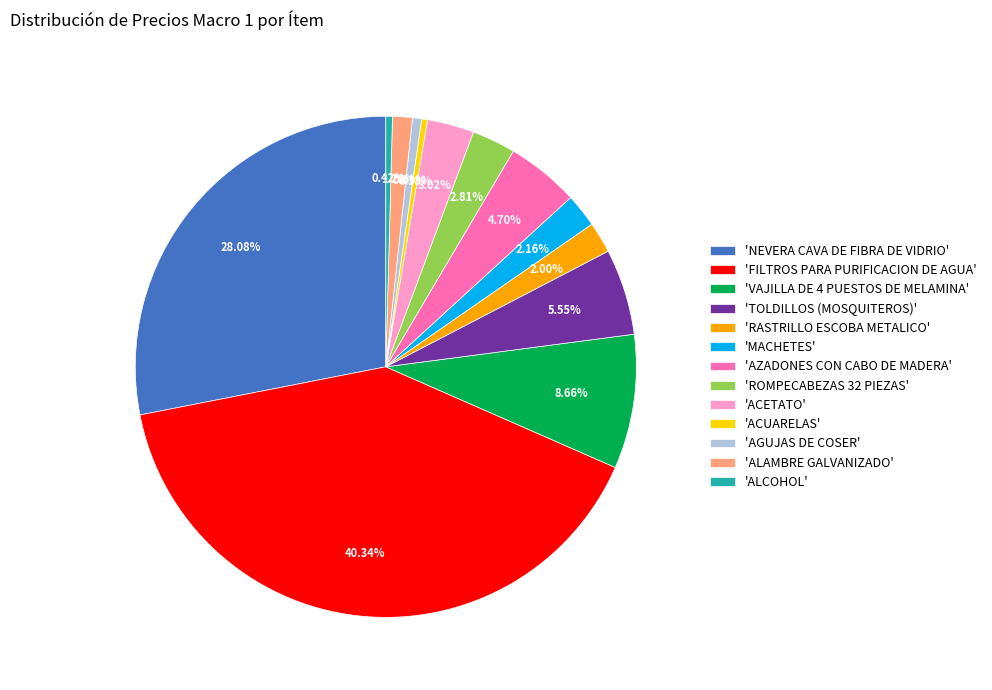

To the nearest percent, what is the difference between the largest and smallest slice percentages?

40%